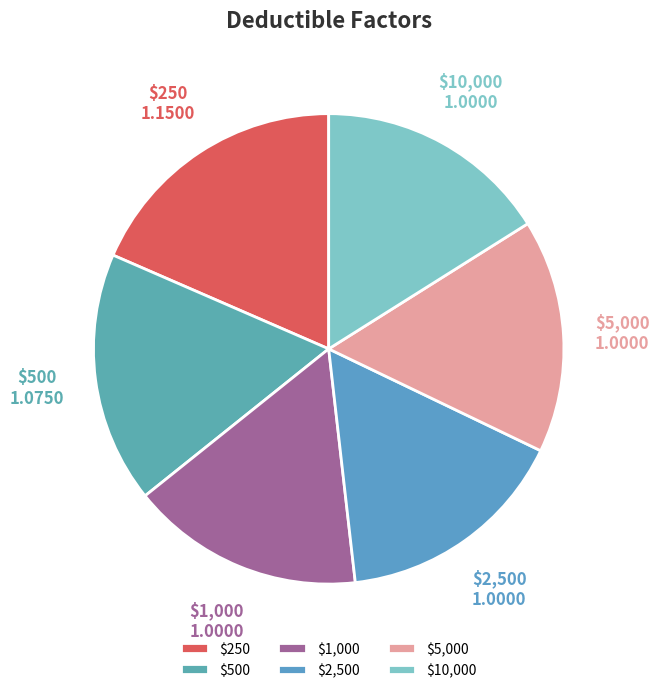

What percentage is NOT represented by $10,000?

83.9%